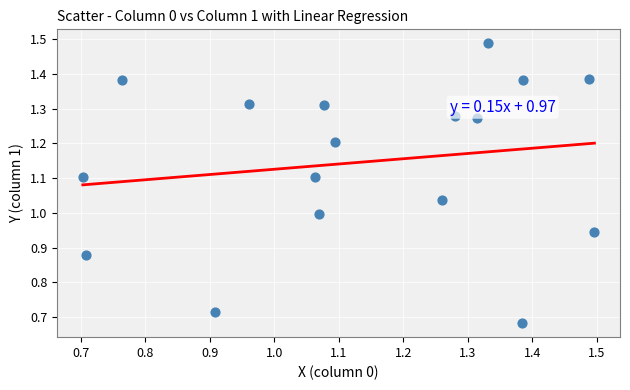

What is the range of Y values (max minus min)?

0.8